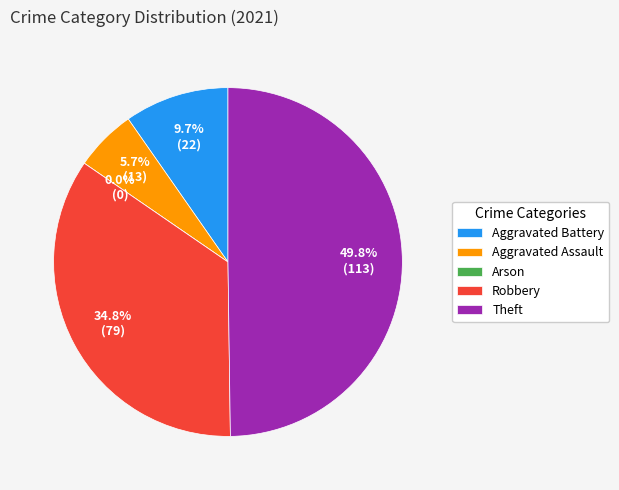

True or false: Total accounts for 61% of the total.

False